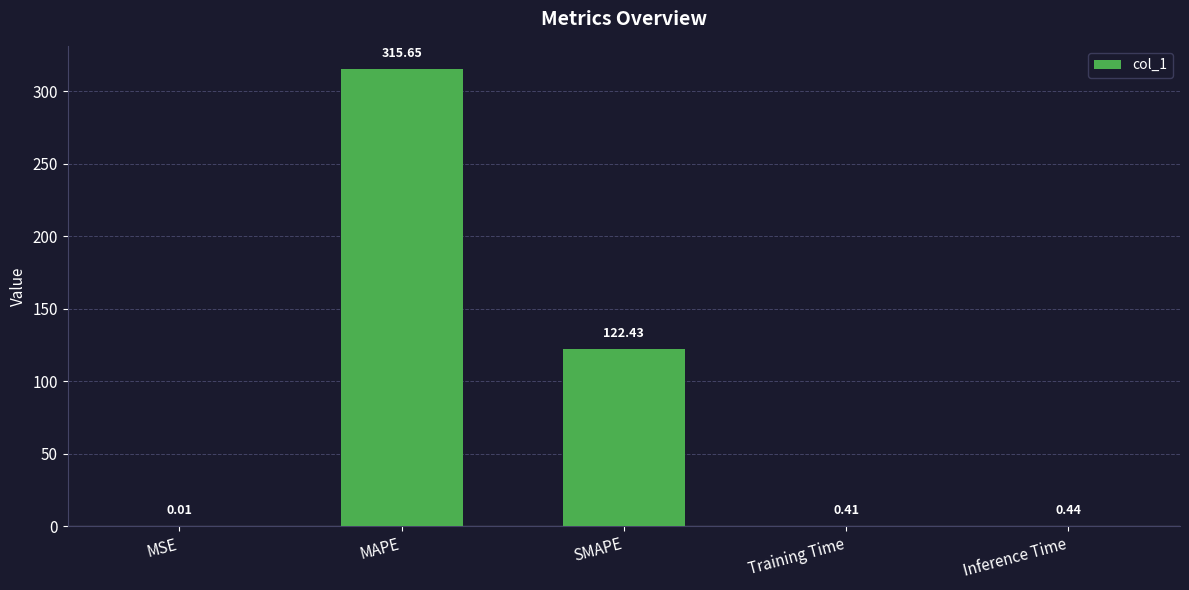

Where is the data nearest to the value 157?

SMAPE